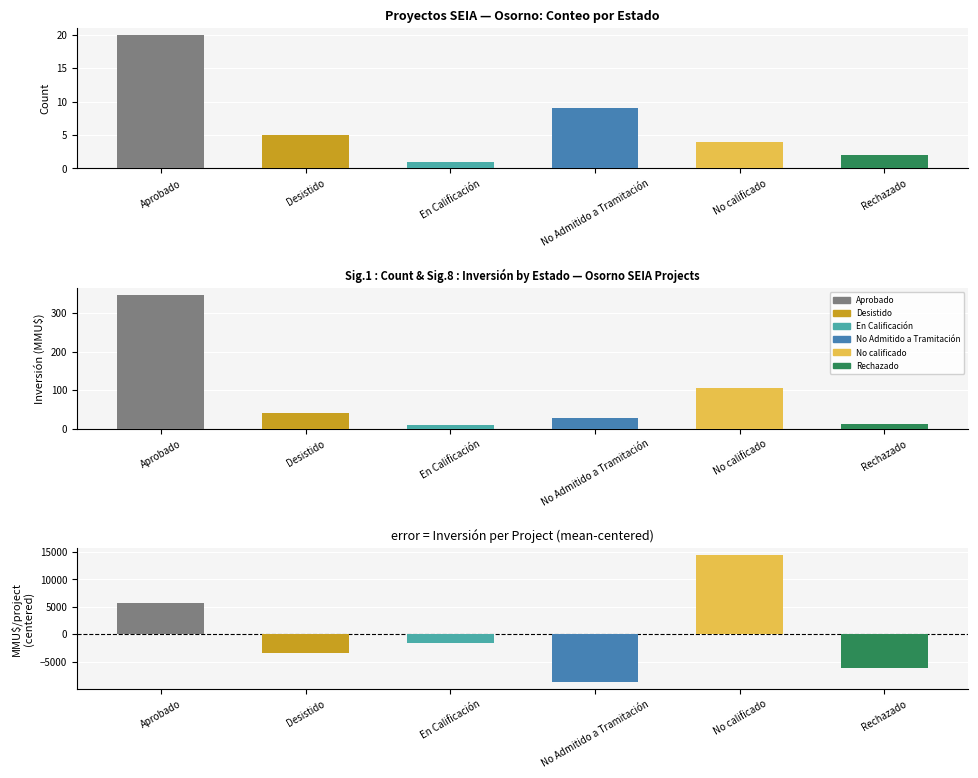

What is the difference between the Inversión per project (centered) values at Aprobado and En Calificación?

7369.8